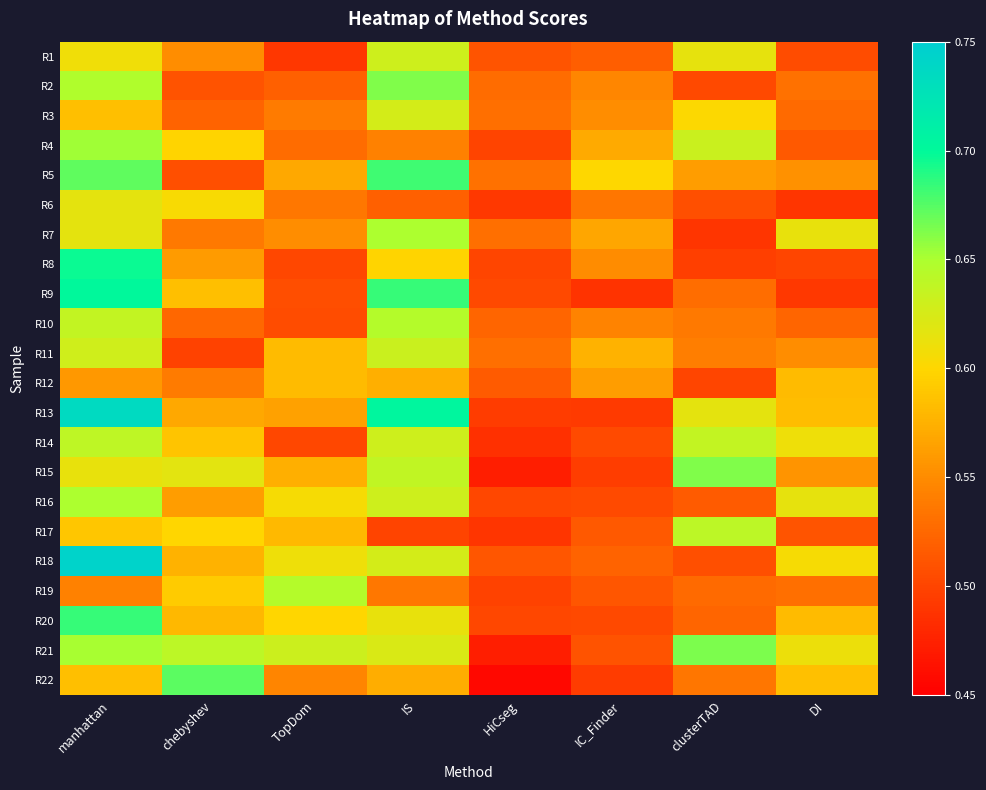

How many data points does each series have?

8